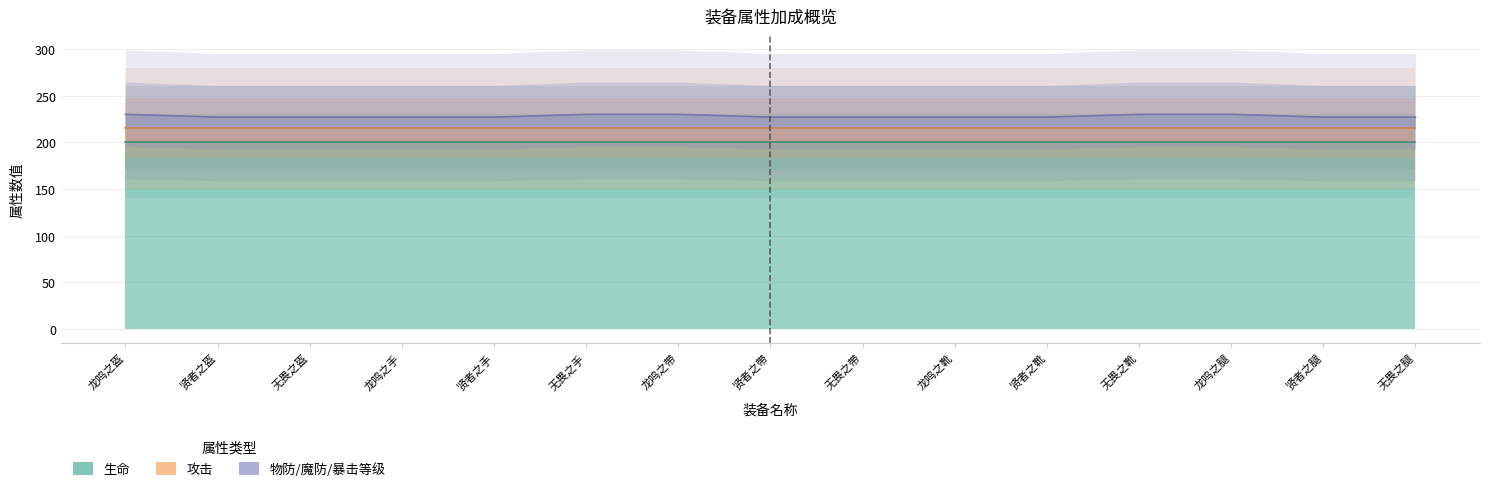

At which category is the sum across all series the highest?

龙鸣之盔